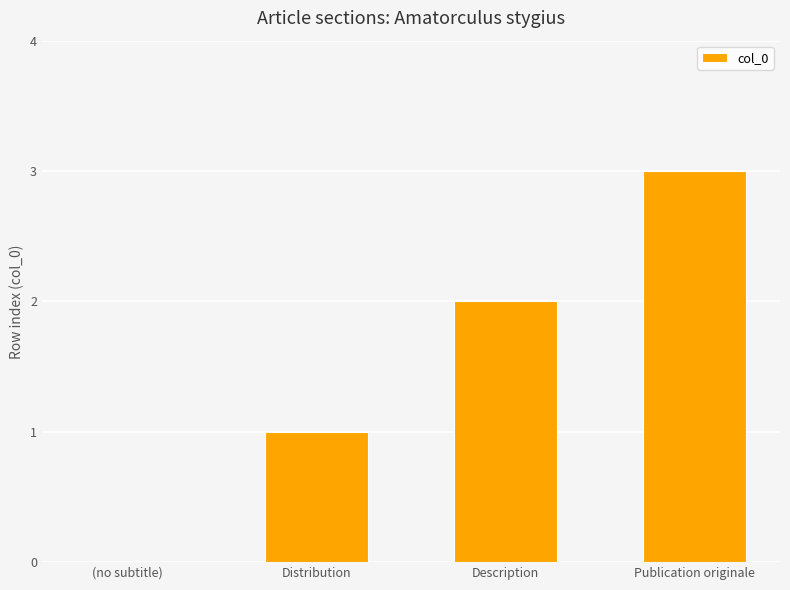

Reading left to right, extract all data points from this chart.

0	1	2	3